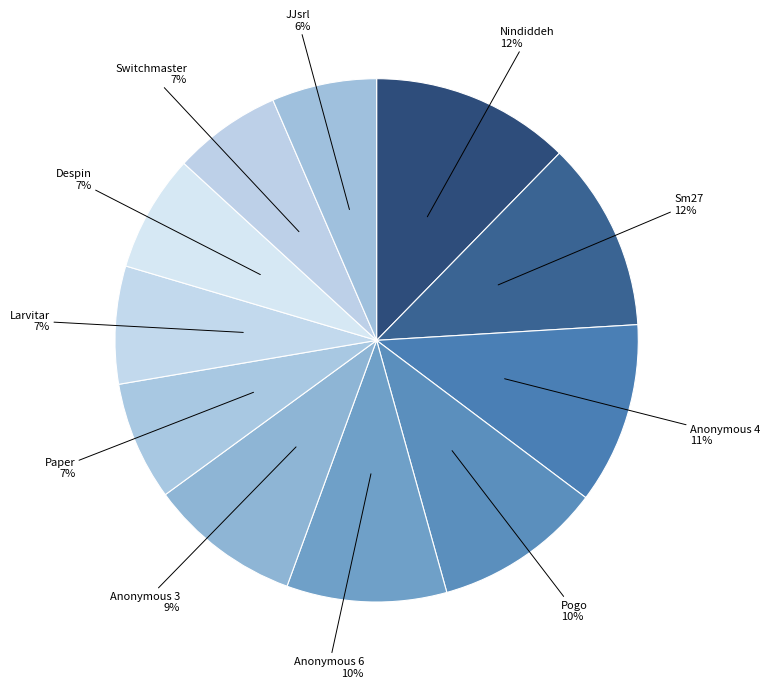

Count the number of slices in the pie.

11